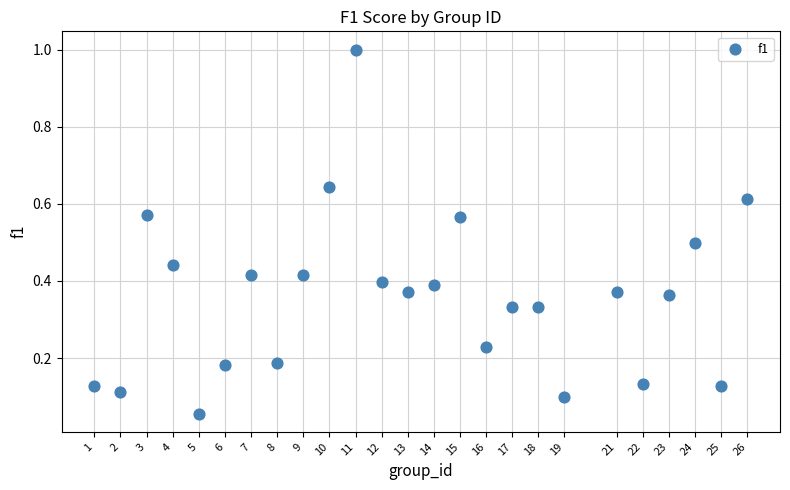

What is the range of Y values (max minus min)?

0.9